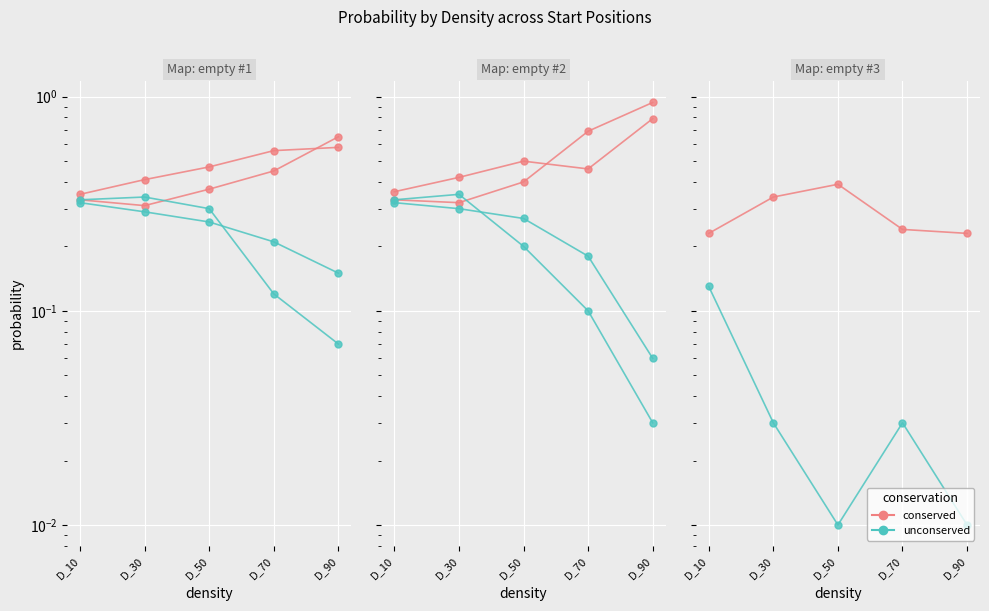

What is the sum of the conserved values at D_10 and D_50?

0.7